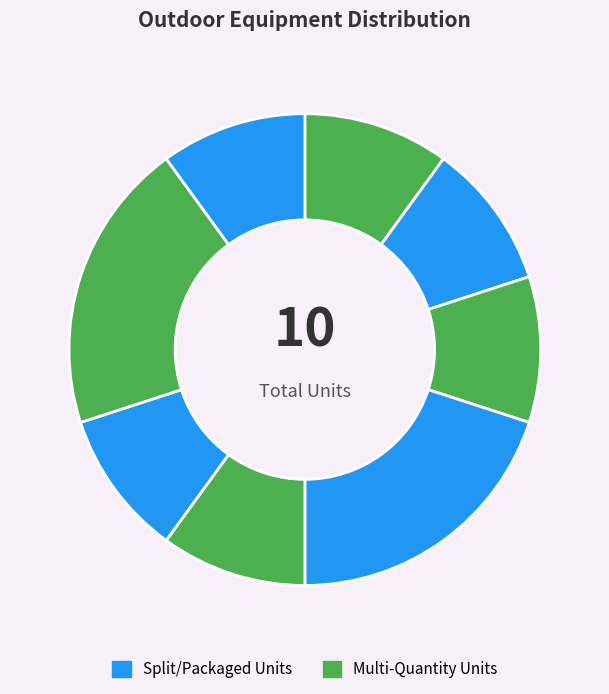

How many slices are in this pie chart?

8